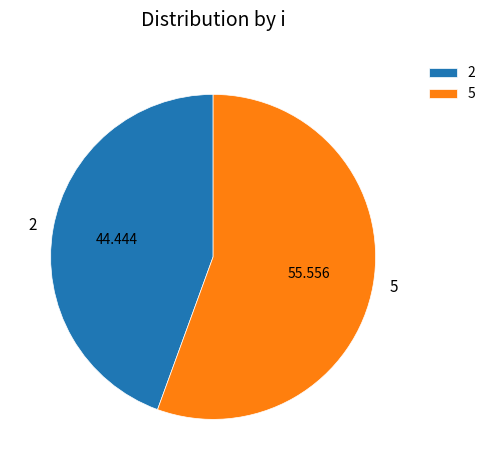

Is it true that 2 is 39% of the pie?

False